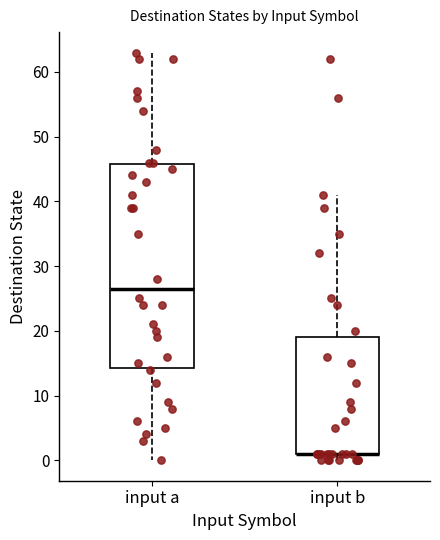

Where is the lower edge of the box for input b on the y-axis? The values are not printed on the chart, so give them approximately, as read against the axis.

1